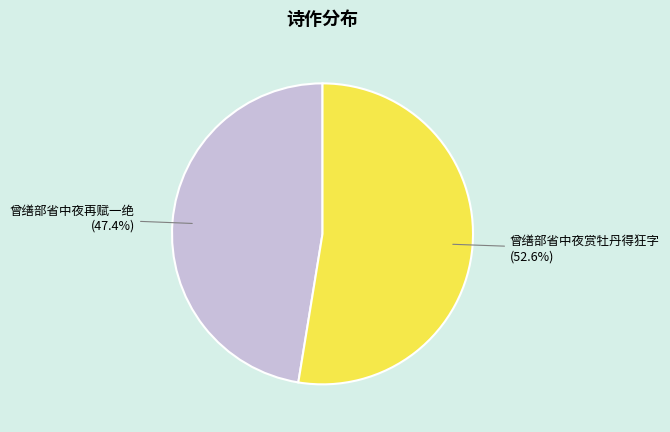

Does 曾缮部省中夜赏牡丹得狂字 account for over 50% of the chart?

Yes